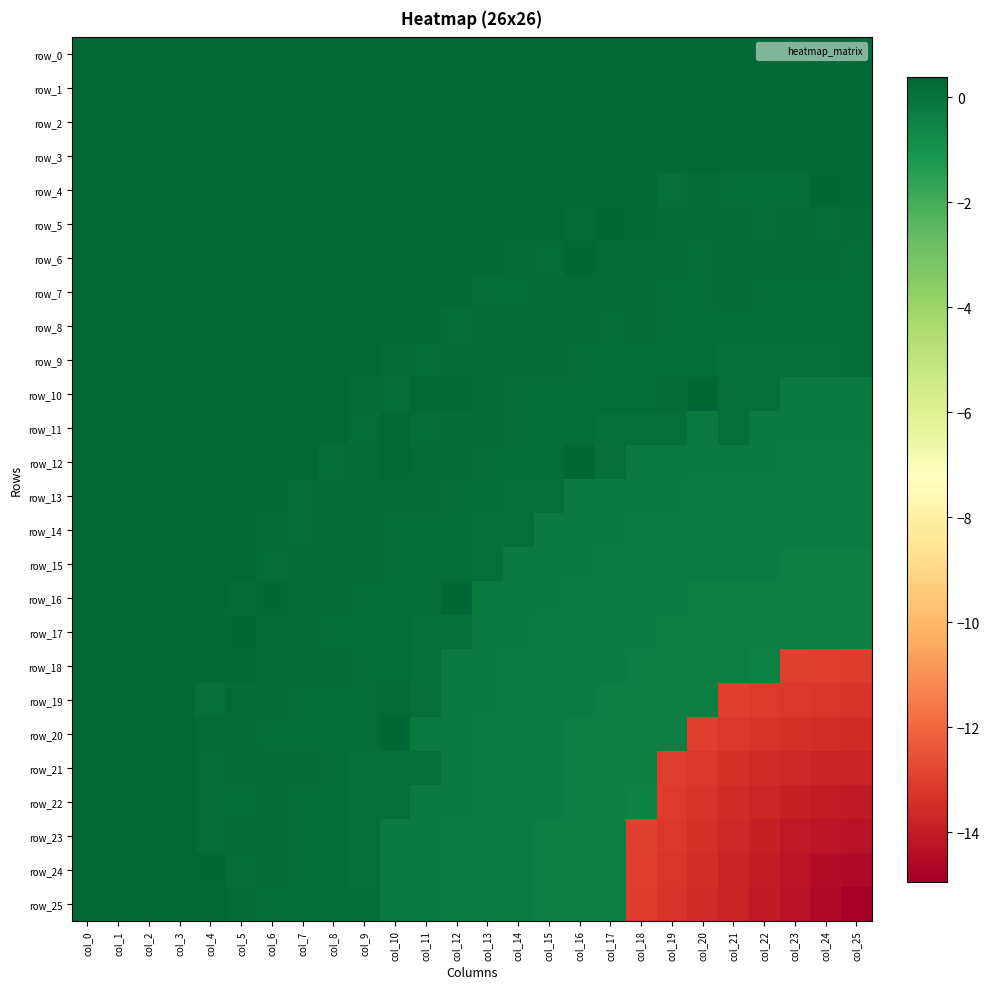

How many values in the row_15 series are below 0?

12